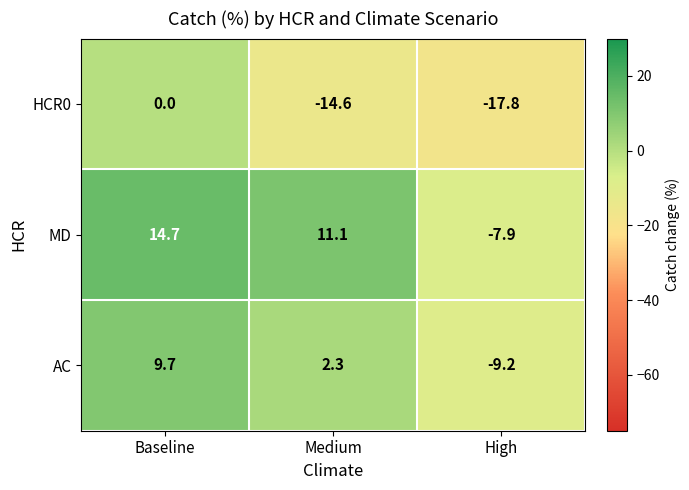

How many data points in AC are less than 2?

1